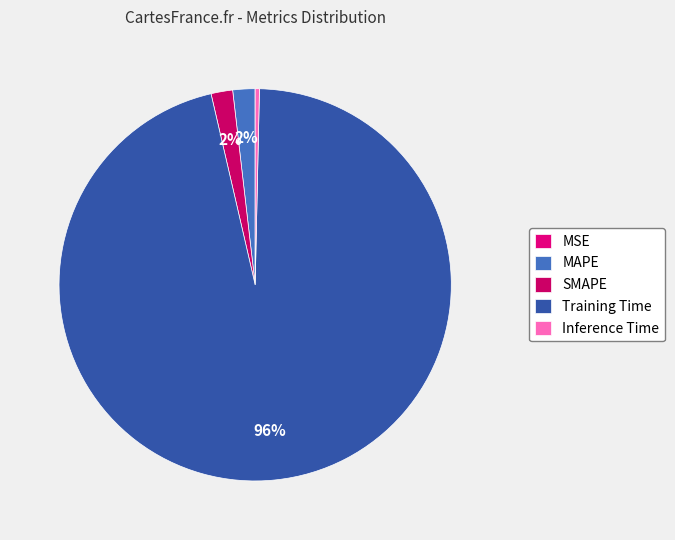

To the nearest percent, what portion does Training Time represent?

96%